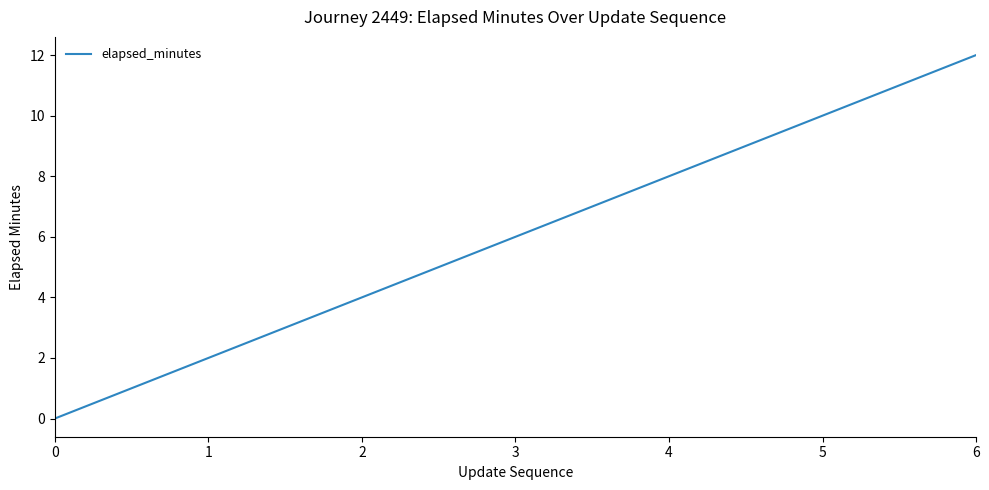

How many values are above zero?

6